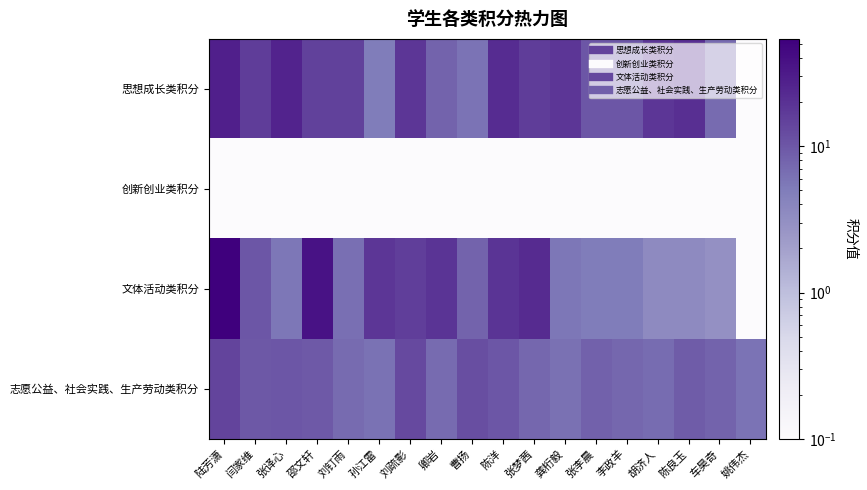

At how many categories does at least one series exceed 4?

18